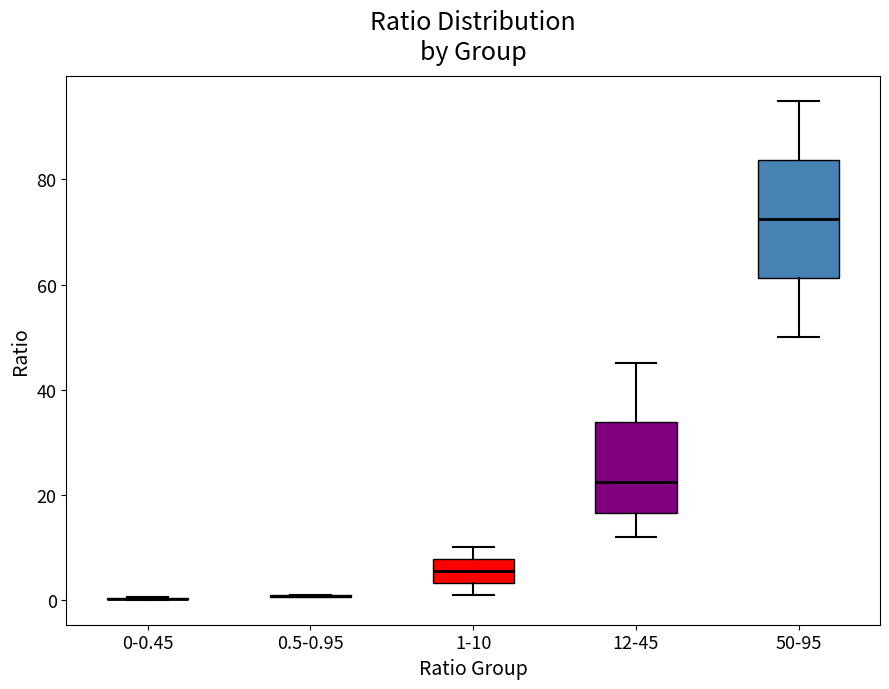

Reading left to right, read every box against the y-axis: the position of its median line, the range the box covers, and the ends of its whiskers. The values are not printed on the chart, so give them approximately, as read against the axis.

0-0.45: box collapsed to a line at 0, whiskers 0 to 0
0.5-0.95: box collapsed to a line at 0, whiskers 0 to 0
1-10: median 6, box 4 to 8, whiskers 2 to 10
12-45: median 22, box 16 to 34, whiskers 12 to 46
50-95: median 72, box 62 to 84, whiskers 50 to 96